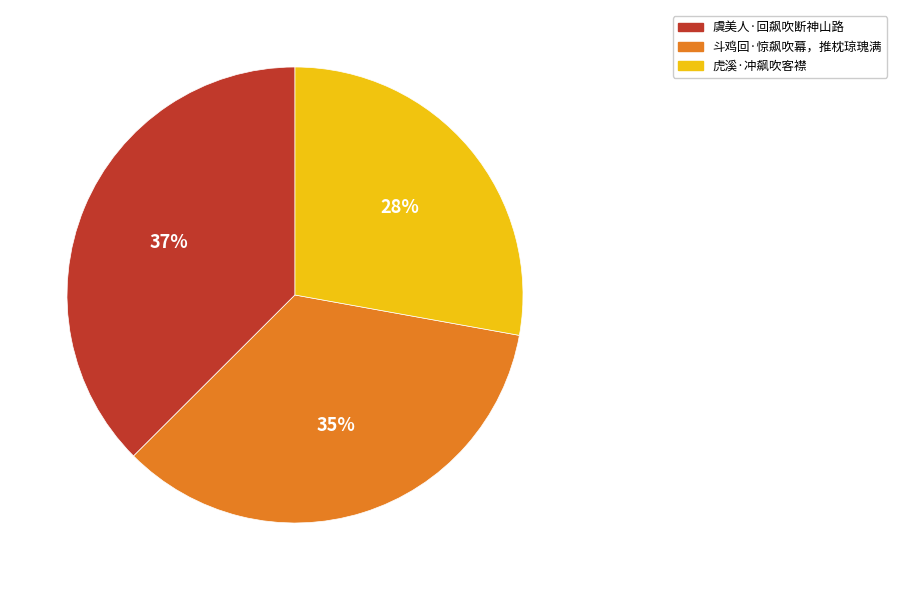

To the nearest percent, what is the combined percentage of 虞美人·回飙吹断神山路 and 斗鸡回·惊飙吹幕，推枕琼瑰满?

72%